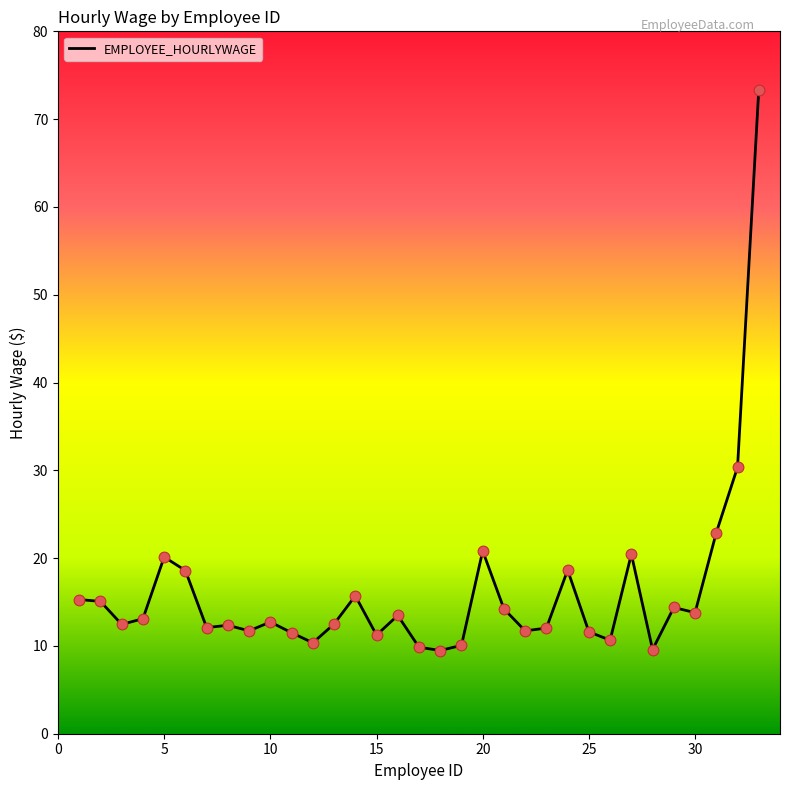

What is the greatest value displayed?

73.3